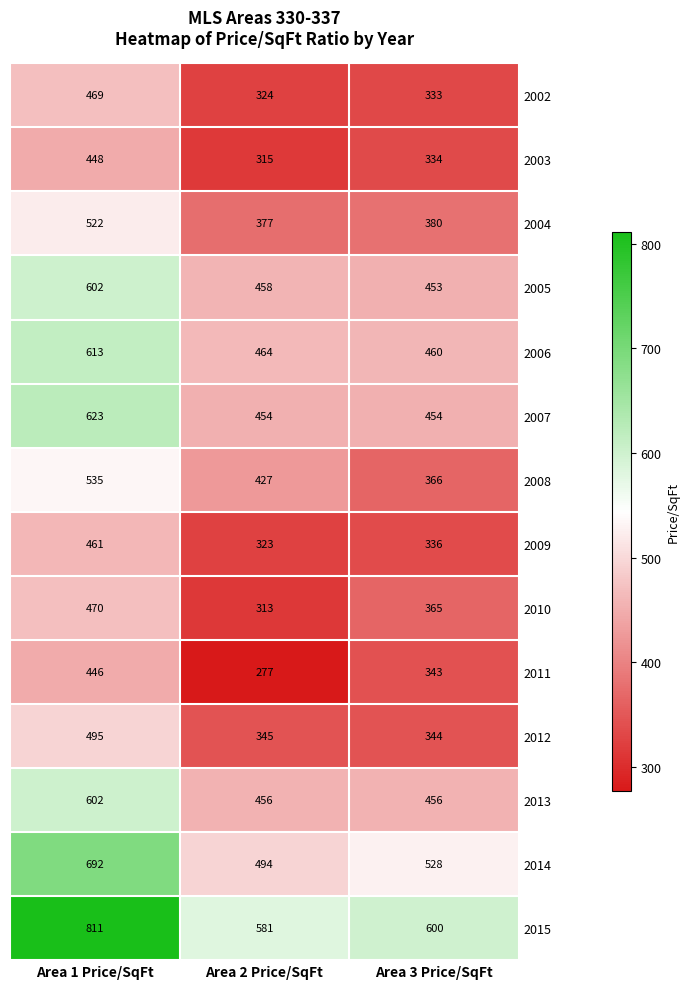

Which series has the largest total across all categories?

2015